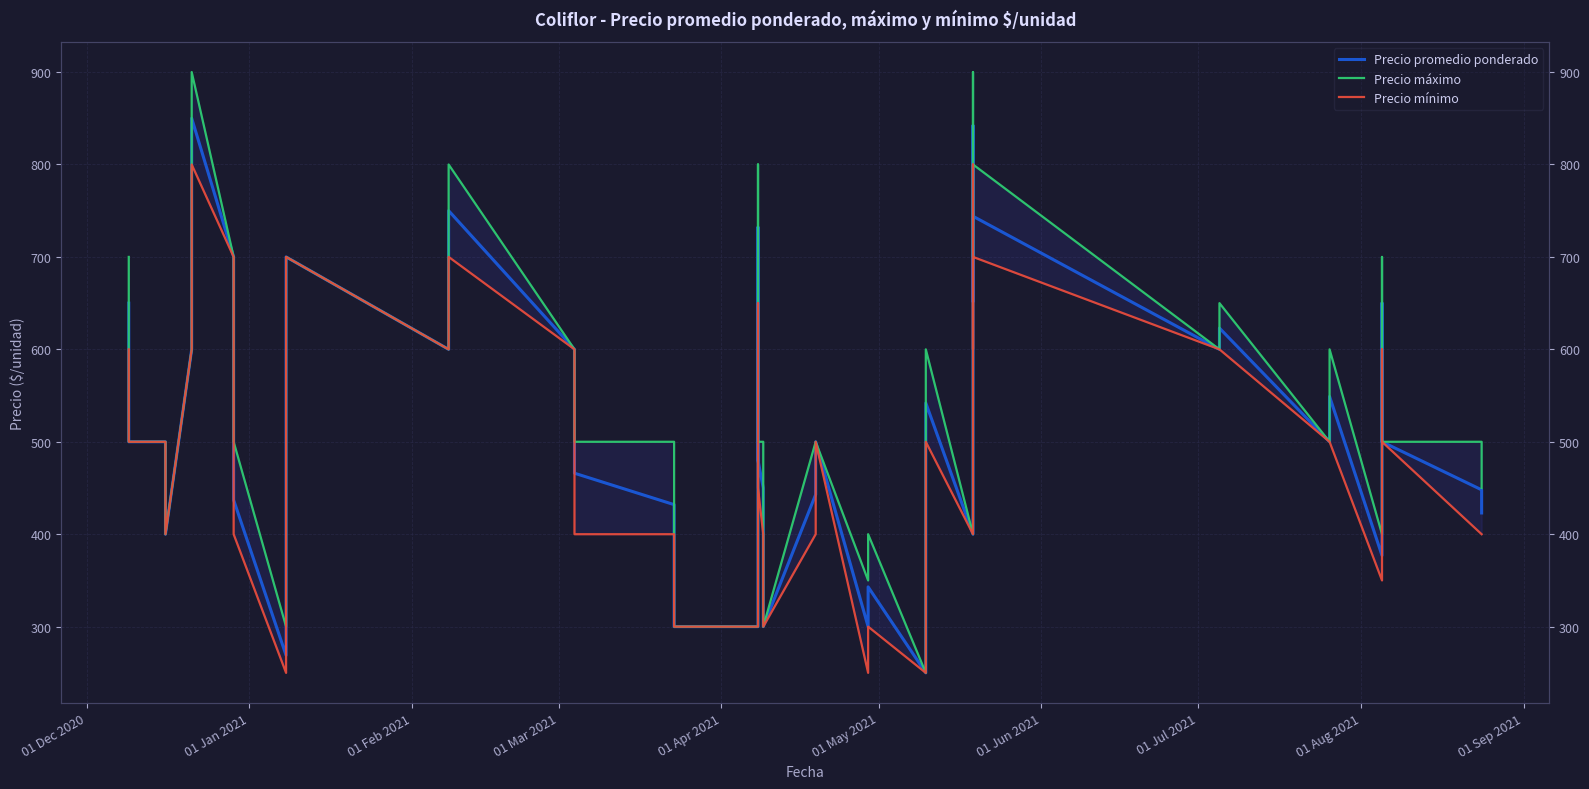

Reading left to right, transcribe all the data shown in this chart.

Precio promedio ponderado: 650	500	500	400	600	850	700	437	269	700	600	750	600	466	432	300	300	732	480	450	300	443	500	300	343	250	542	400	842	652	744	600	623	500	549	377	650	500	448	423
Precio máximo: 700	500	500	400	600	900	700	500	300	700	600	800	600	500	500	300	300	800	500	500	300	500	500	350	400	250	600	400	900	700	800	600	650	500	600	400	700	500	500	450
Precio mínimo: 600	500	500	400	600	800	700	400	250	700	600	700	600	400	400	300	300	650	450	400	300	400	500	250	300	250	500	400	800	600	700	600	600	500	500	350	600	500	400	400